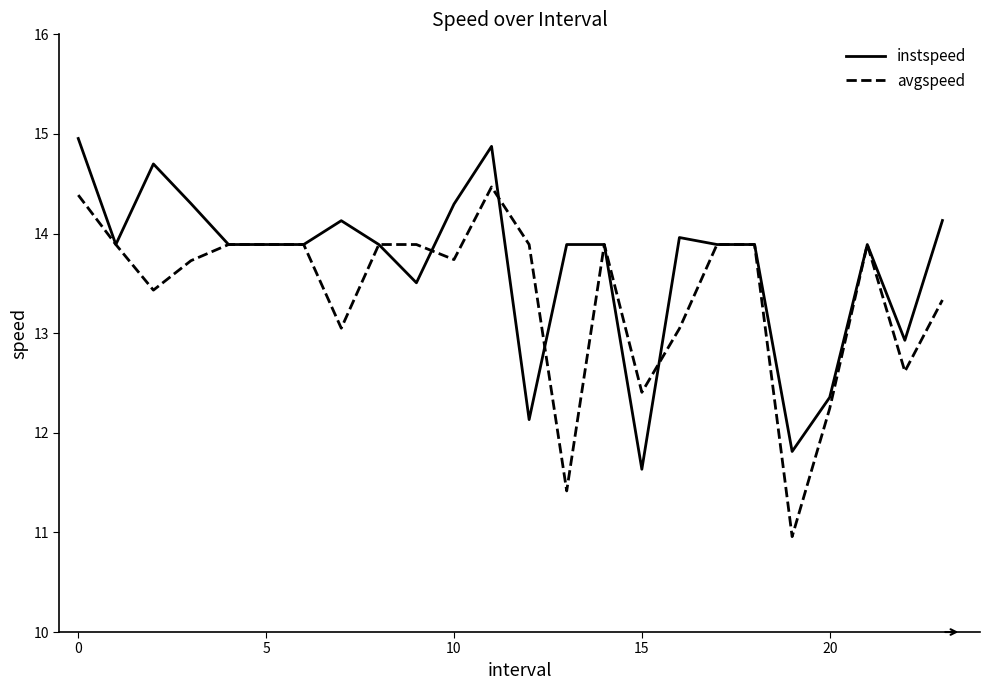

Which series has the largest total across all categories?

instspeed